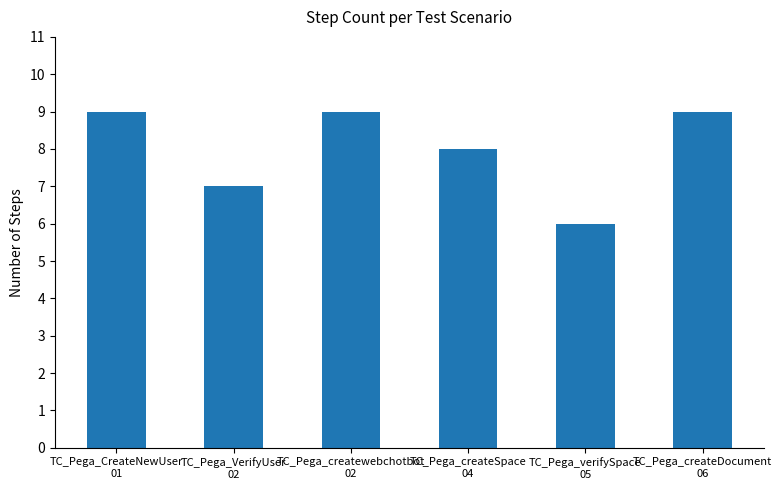

What is the smallest value displayed?

6